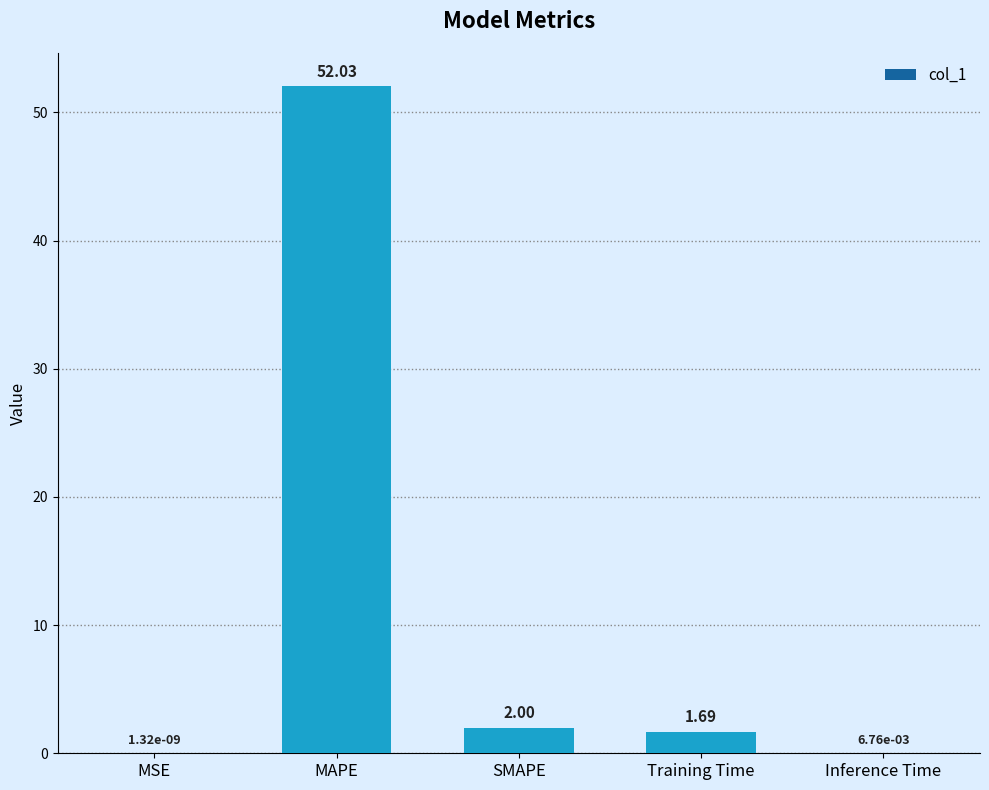

What is the sum of all values?

55.7